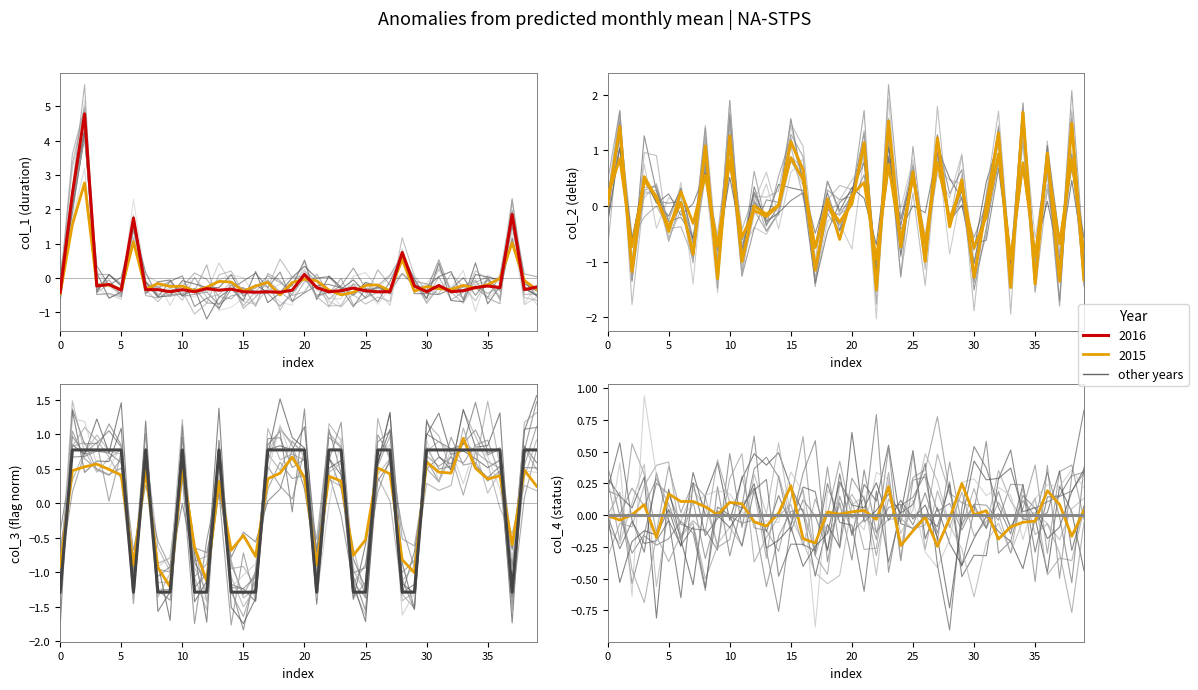

Between which two adjacent categories do col_3_norm and col_2 first intersect?

5 and 10